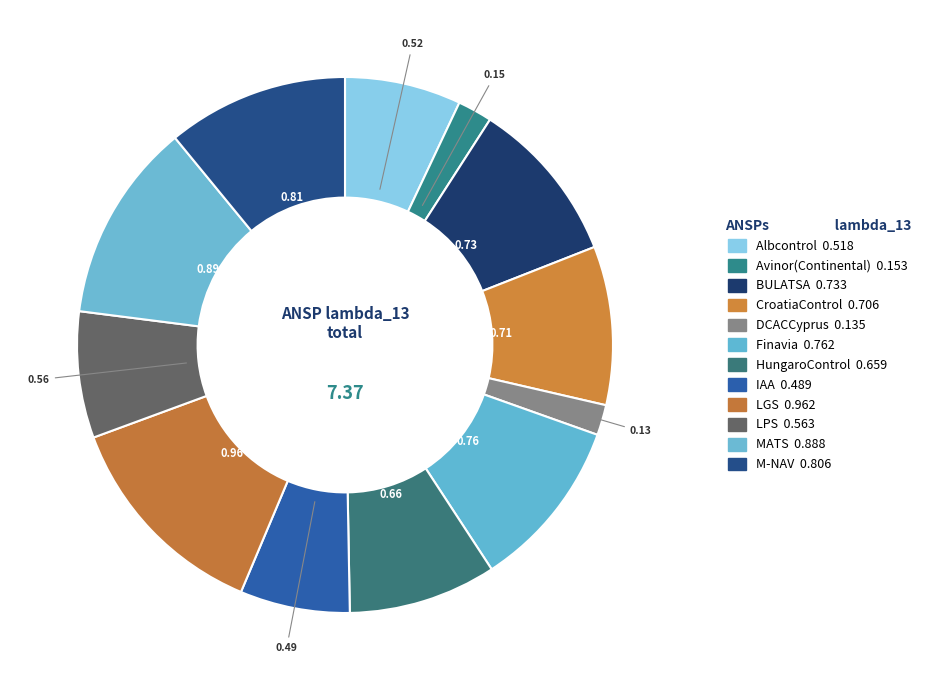

To the nearest percent, what percentage of the pie is BULATSA?

10%